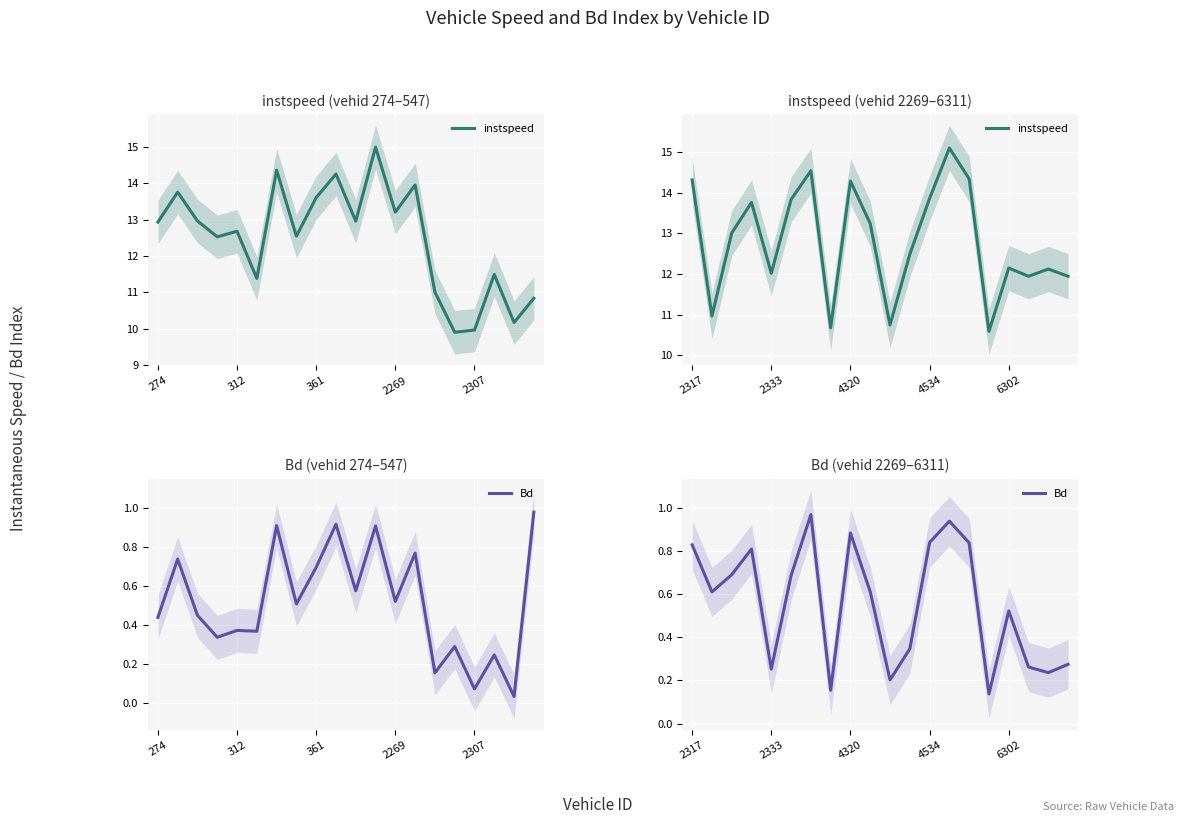

What is the value of the instspeed point at the 8th from the left?

10.7